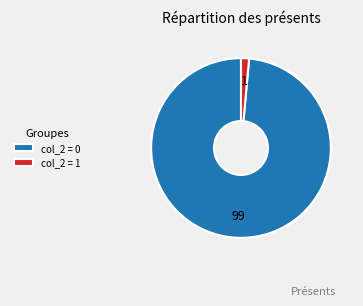

Rank the categories by value from highest to lowest.

col_2 = 0, col_2 = 1